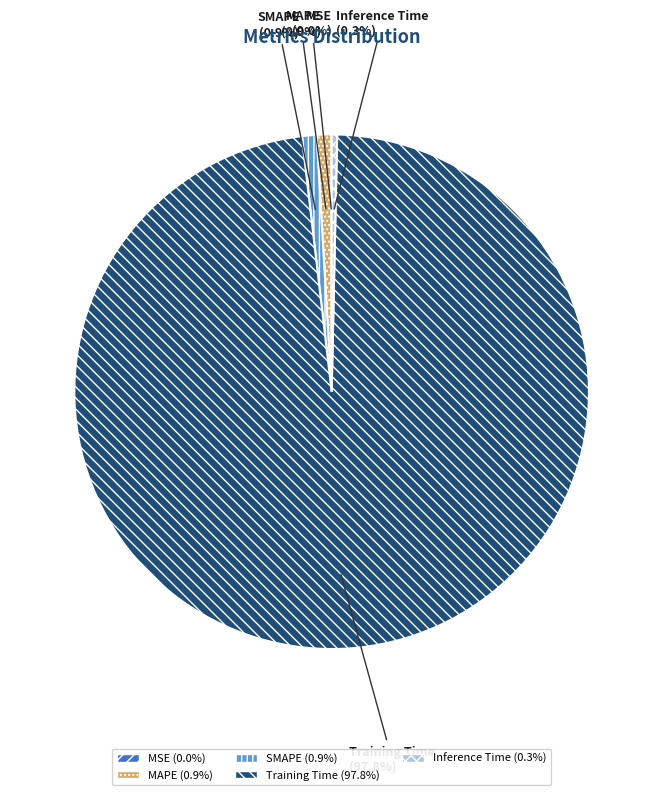

What is the largest slice in the pie chart?

Training Time